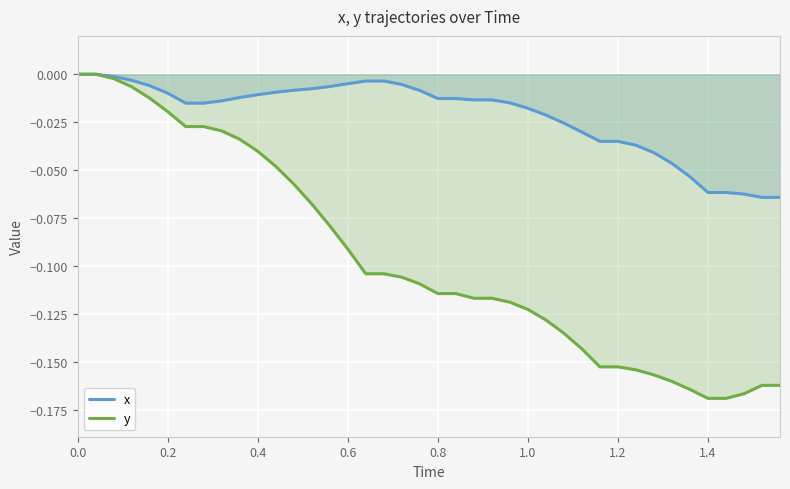

True or false: x and y cross at least once.

False